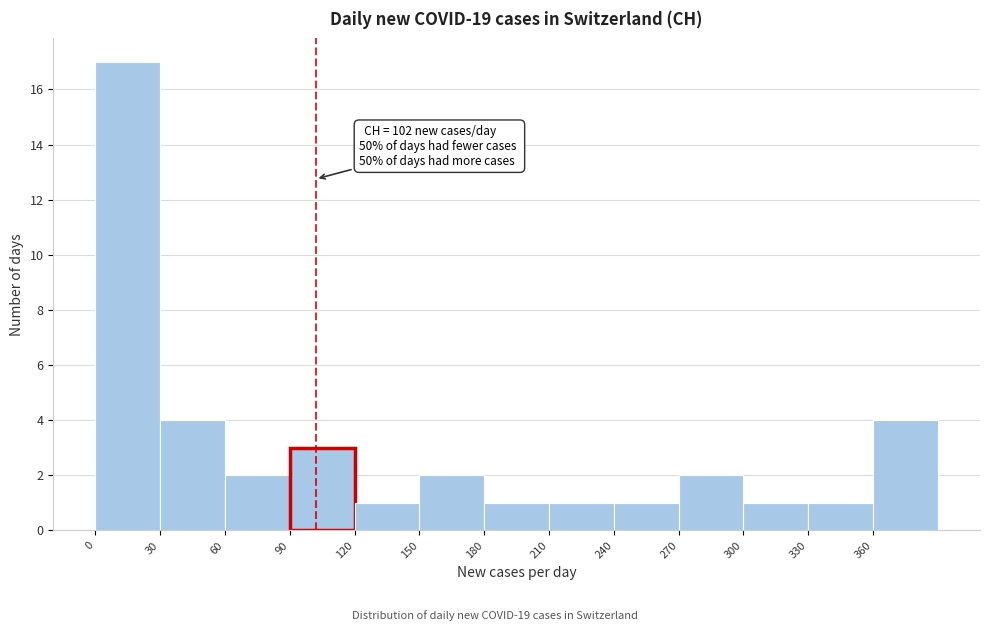

Which range on the x-axis has the tallest bar?

0 to 30